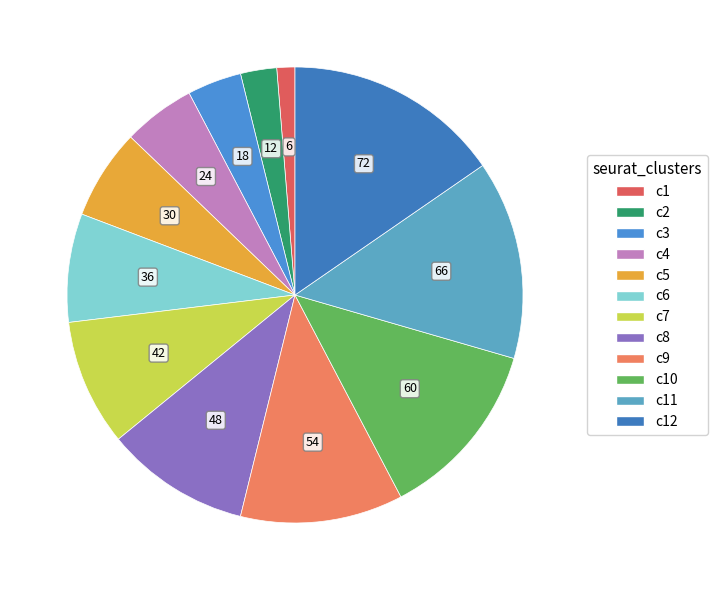

Count the number of slices in the pie.

12